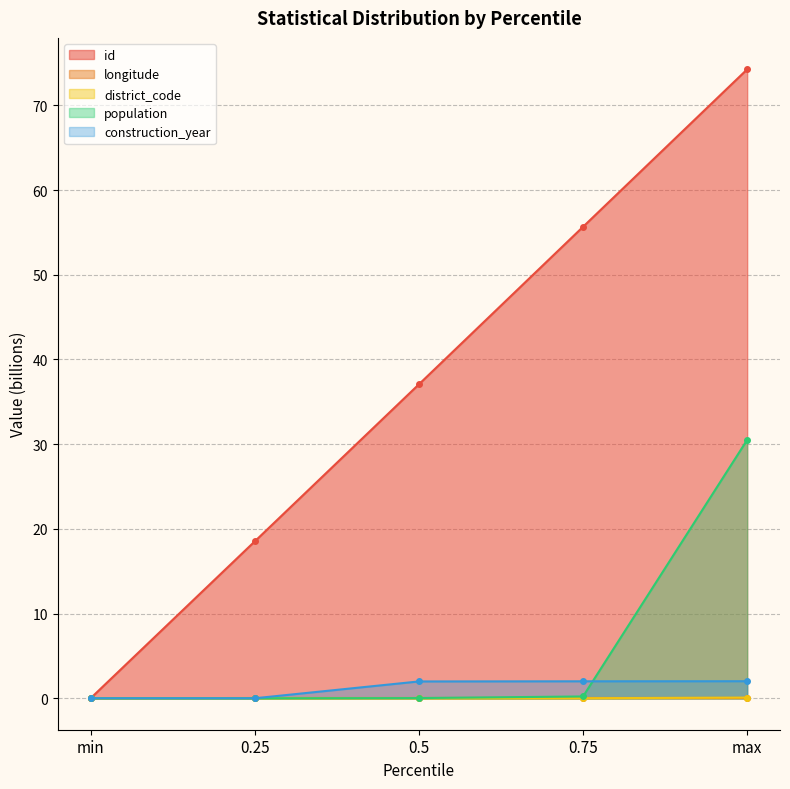

What position from the right is 0.5?

3